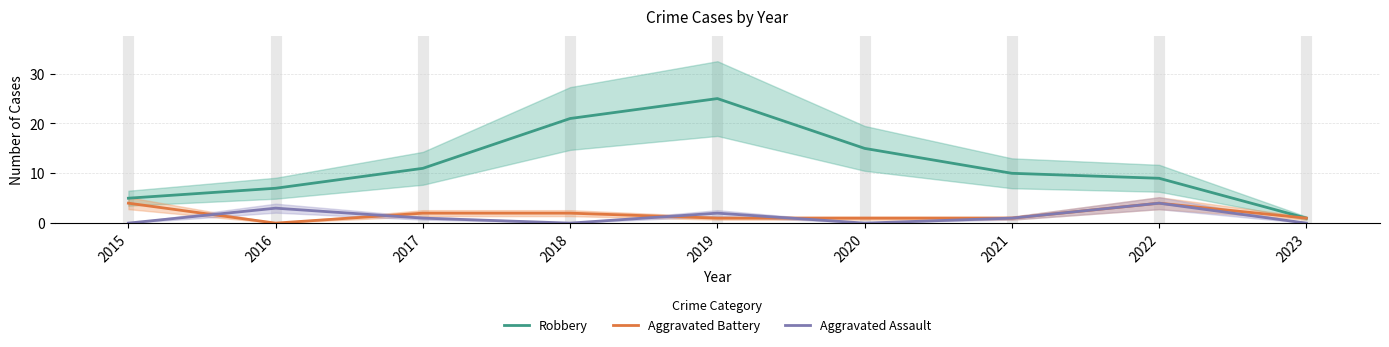

True or false: Robbery and Aggravated Battery cross at least once.

False